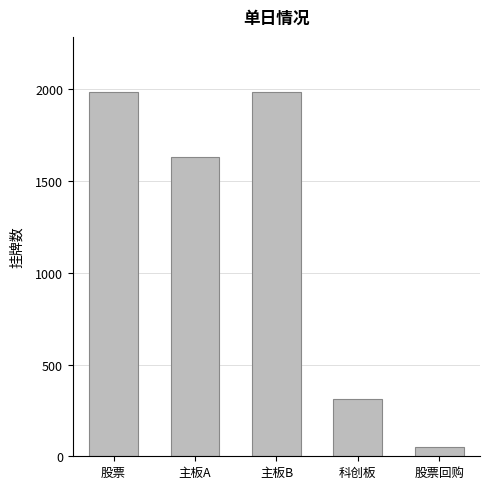

The chart shows a value of 2919 at 主板B. True or false?

False